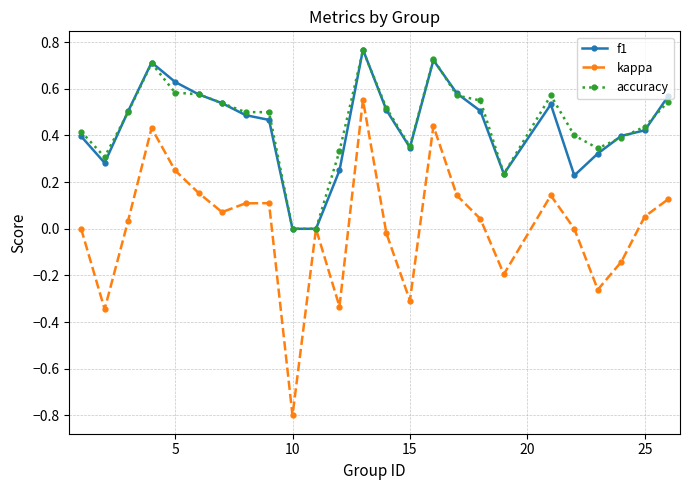

True or false: accuracy has more than 0 points higher than both neighbors.

True